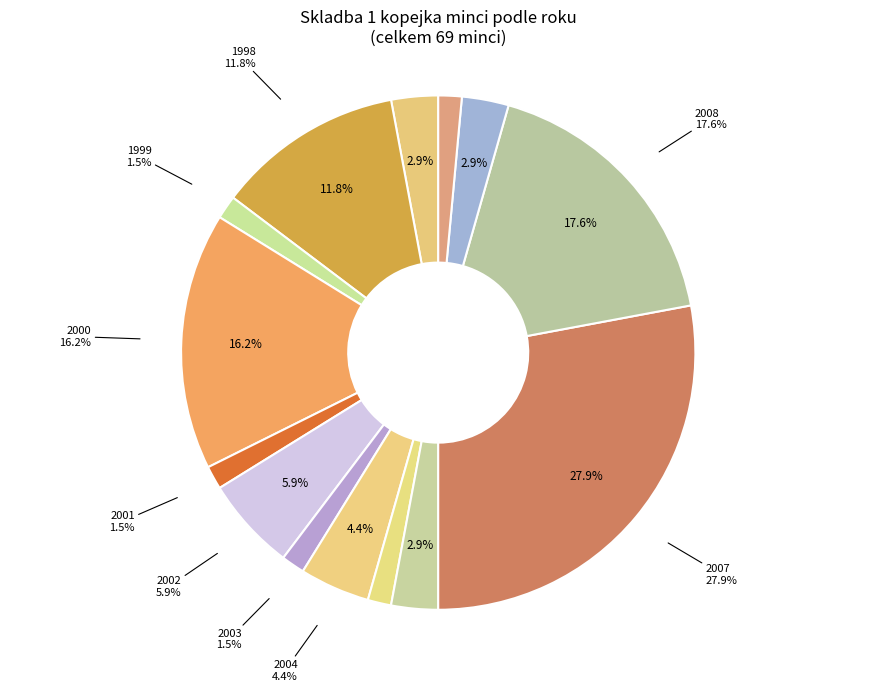

Approximately how many times larger is the value at 2001 compared to 2009?

0.5